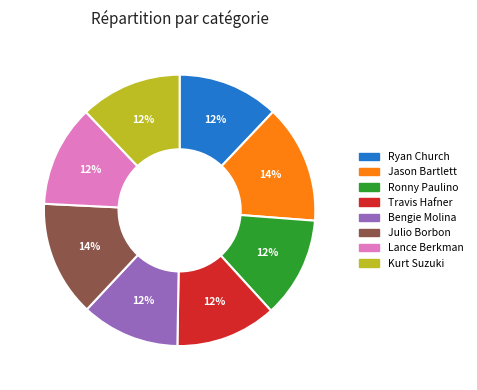

True or false: Julio Borbon accounts for 14% of the total.

True